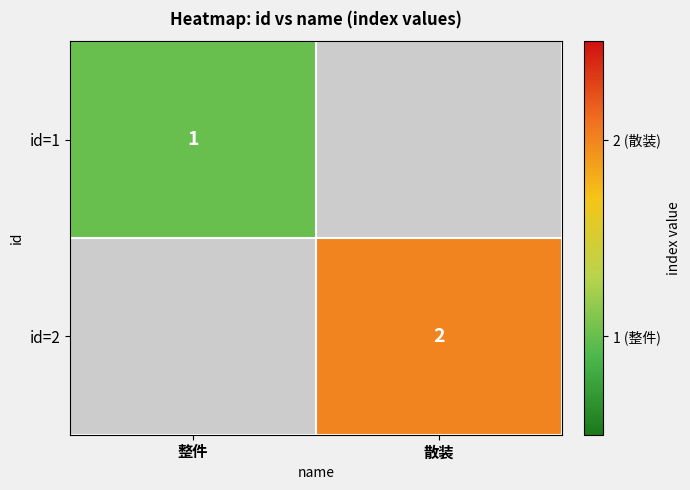

The value of id=1 at 整件 is 2. True or false?

False